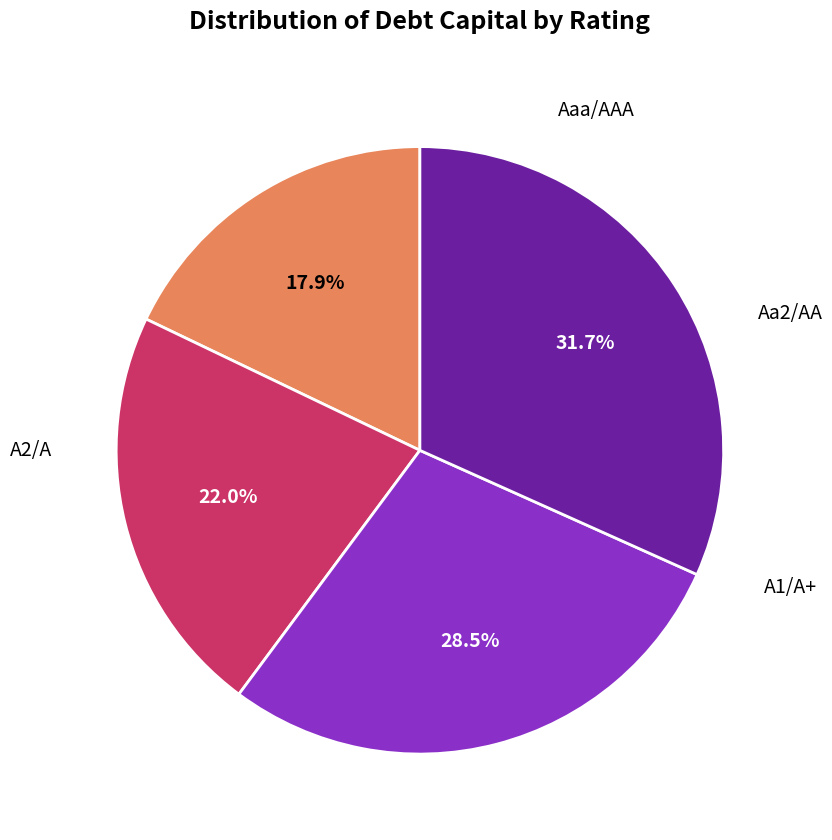

Does any single category account for the majority?

No